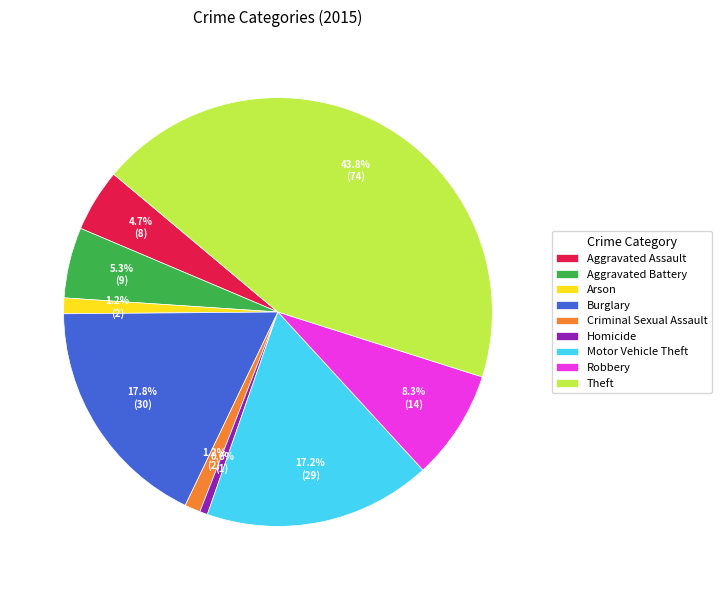

Does Aggravated Assault account for over 50% of the chart?

No